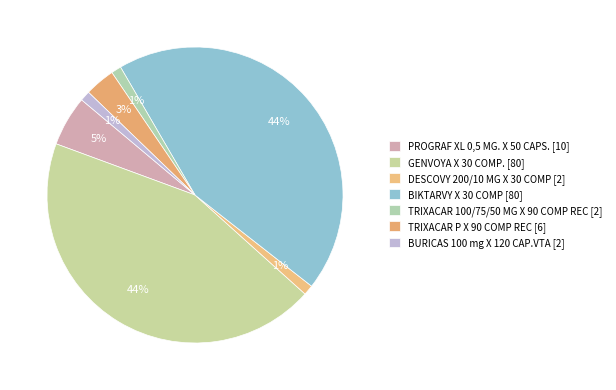

What portion of the pie excludes DESCOVY 200/10 MG X 30 COMP?

98.9%